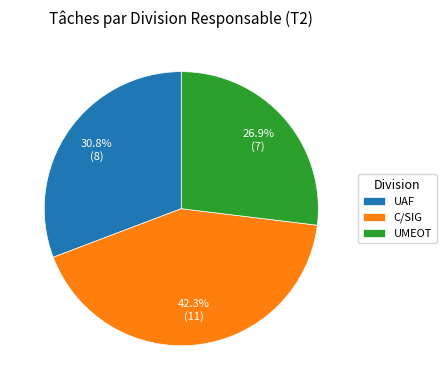

Rank the categories by value from highest to lowest.

C/SIG, UAF, UMEOT